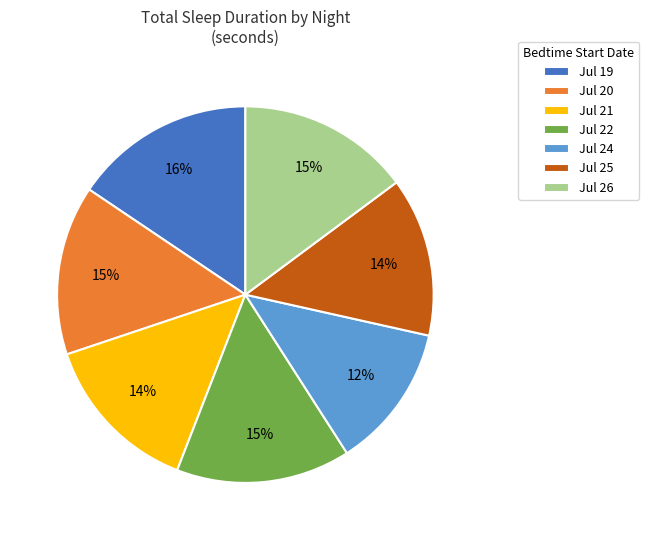

Does any single category account for the majority?

No